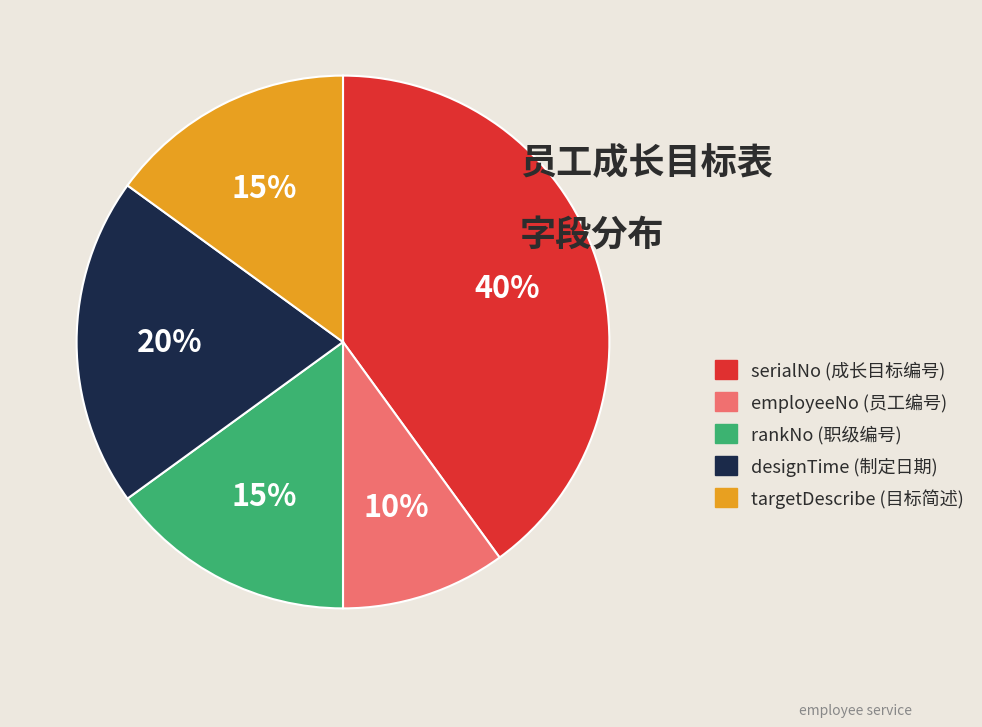

Combined, do designTime and employeeNo account for over 50%?

No